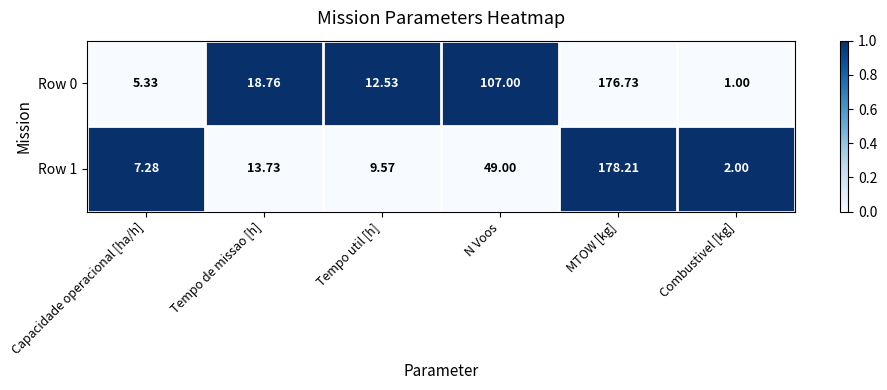

At which category is the sum across all series the highest?

MTOW [kg]